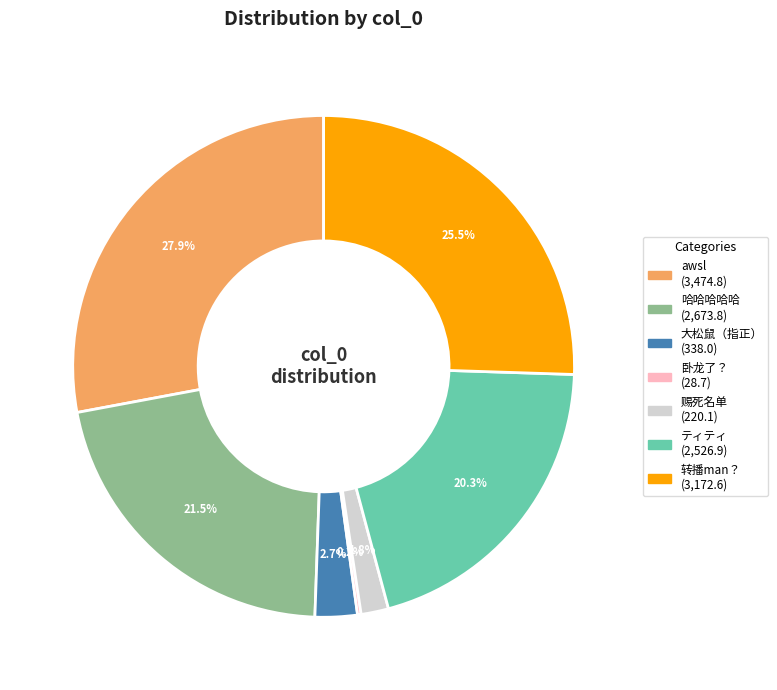

What is the largest slice in the pie chart?

awsl